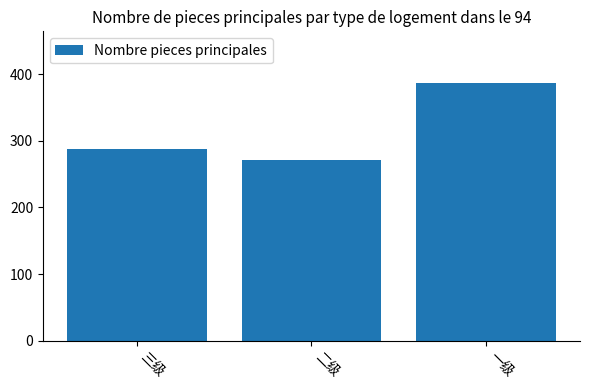

What is the maximum value shown in the chart?

387